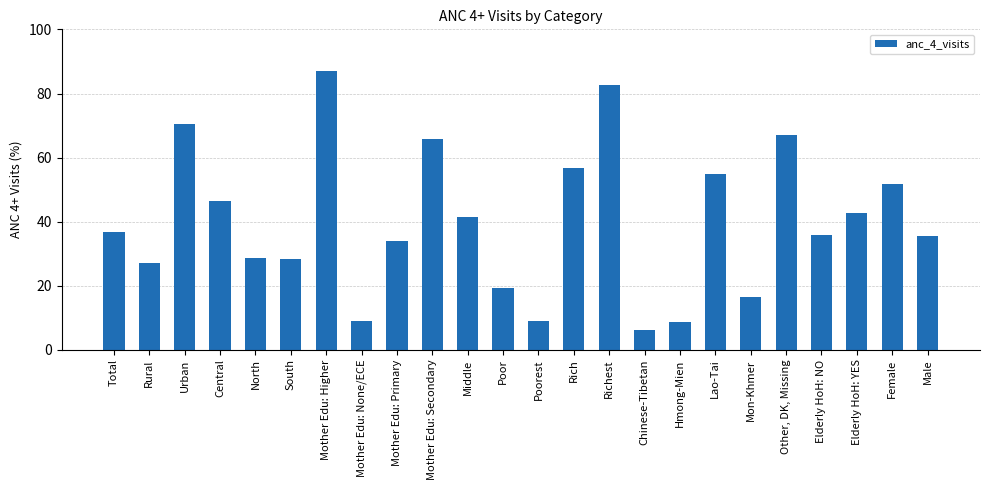

Is it true that the value at Mon-Khmer is 16.5?

True